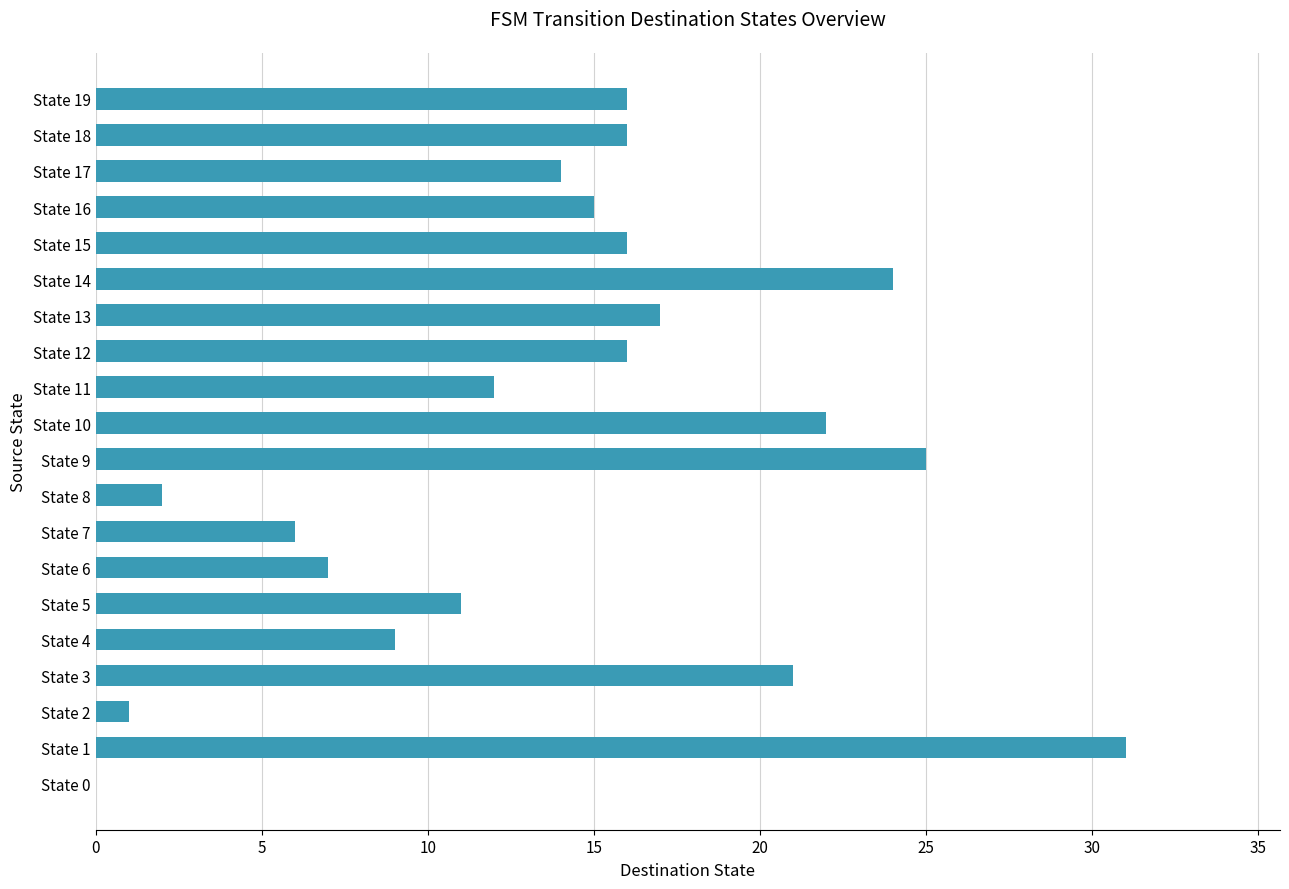

Does the chart contain stacked bars?

No